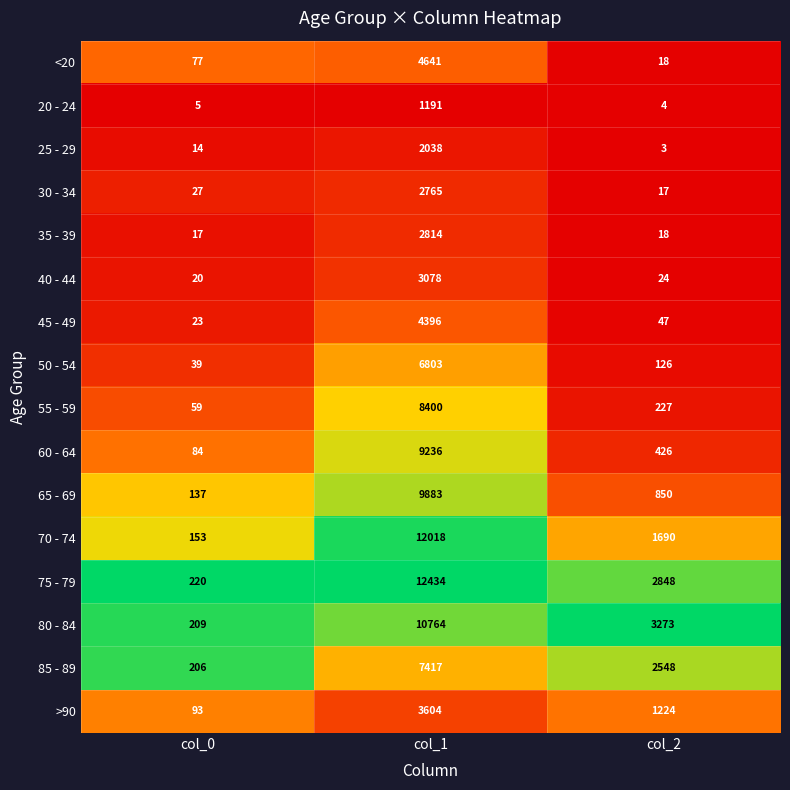

What is the total value across all series at col_2?

13343